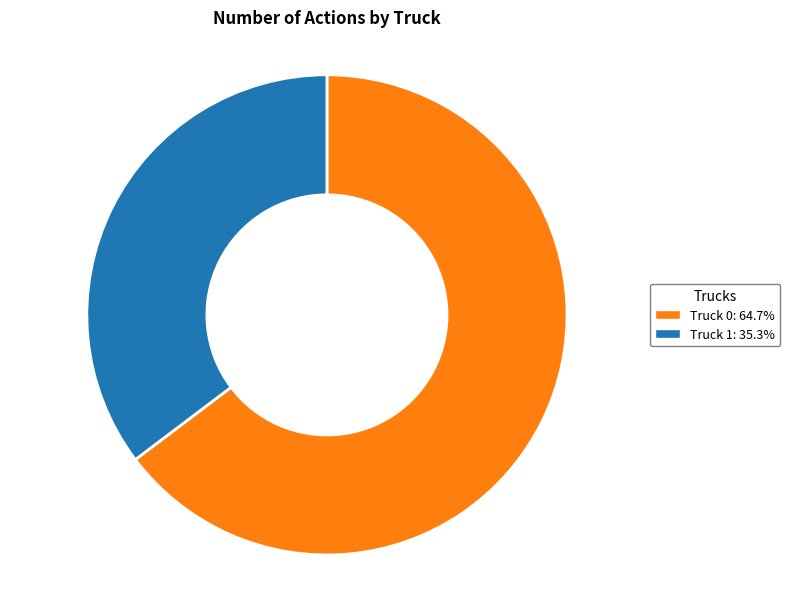

Do Truck 0: 64.7% and Truck 1: 35.3% together represent more than half of the pie?

Yes